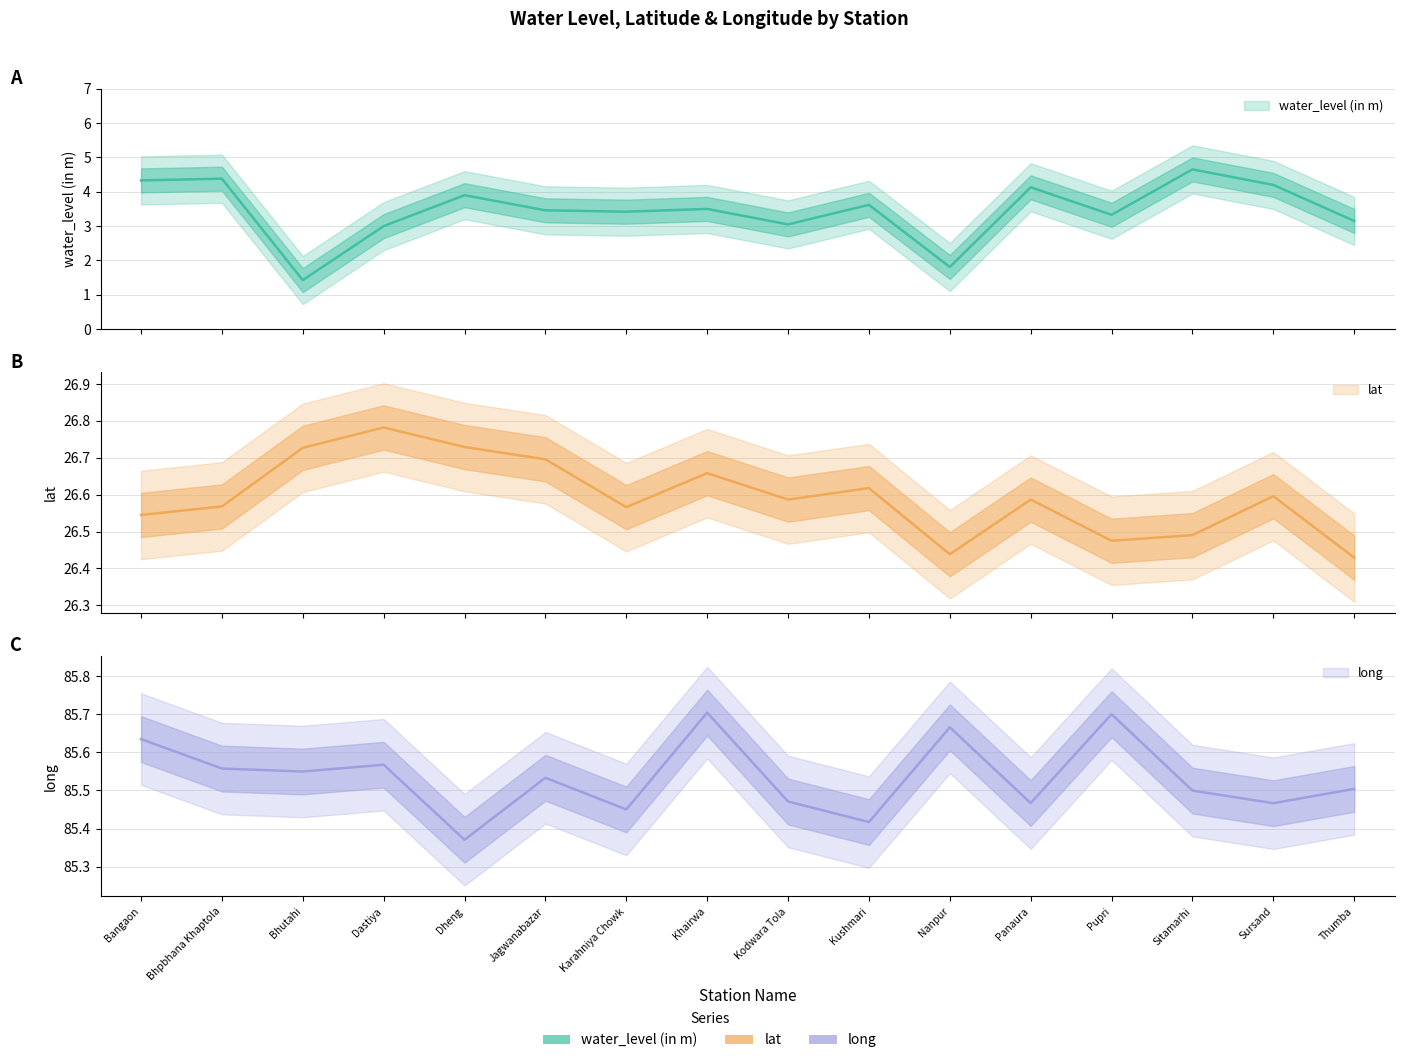

Reading left to right, transcribe all the data shown in this chart.

water_level (in m): 4.3	4.4	1.4	3.0	3.9	3.5	3.4	3.5	3.0	3.6	1.8	4.1	3.3	4.7	4.2	3.1
lat: 26.5	26.6	26.7	26.8	26.7	26.7	26.6	26.7	26.6	26.6	26.4	26.6	26.5	26.5	26.6	26.4
long: 85.6	85.6	85.5	85.6	85.4	85.5	85.5	85.7	85.5	85.4	85.7	85.5	85.7	85.5	85.5	85.5